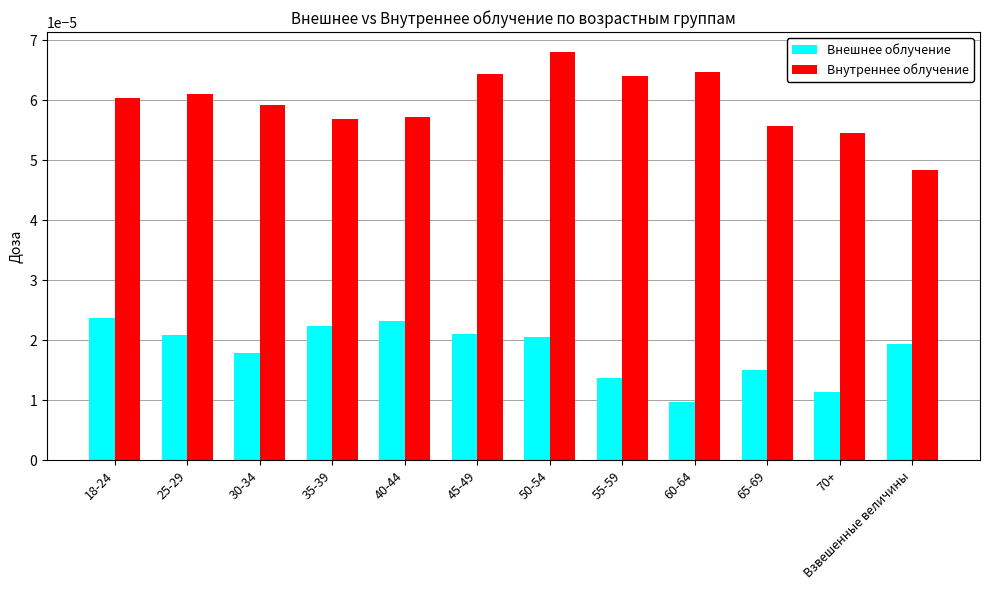

What position from the left is 30-34?

3